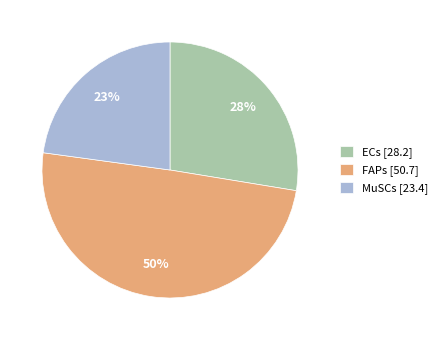

Does FAPs account for over 50% of the chart?

No